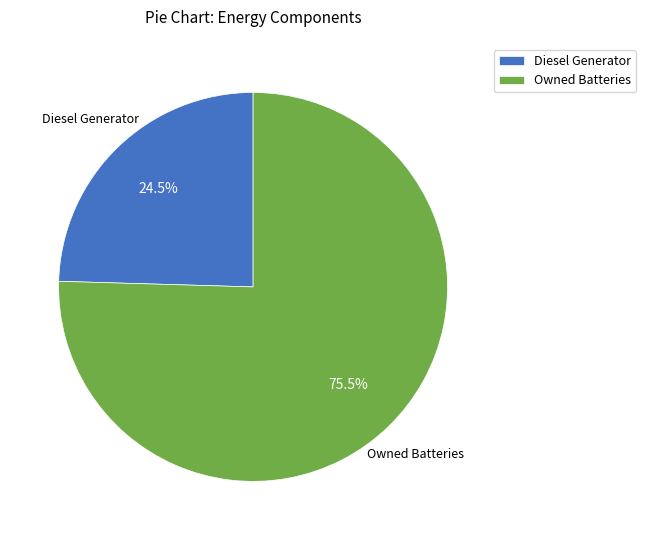

Is Diesel Generator the majority of the pie?

No